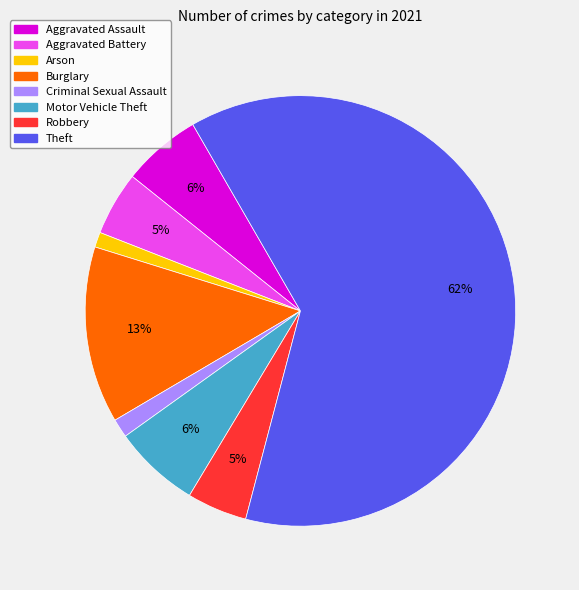

To the nearest percent, what portion does Aggravated Battery represent?

5%